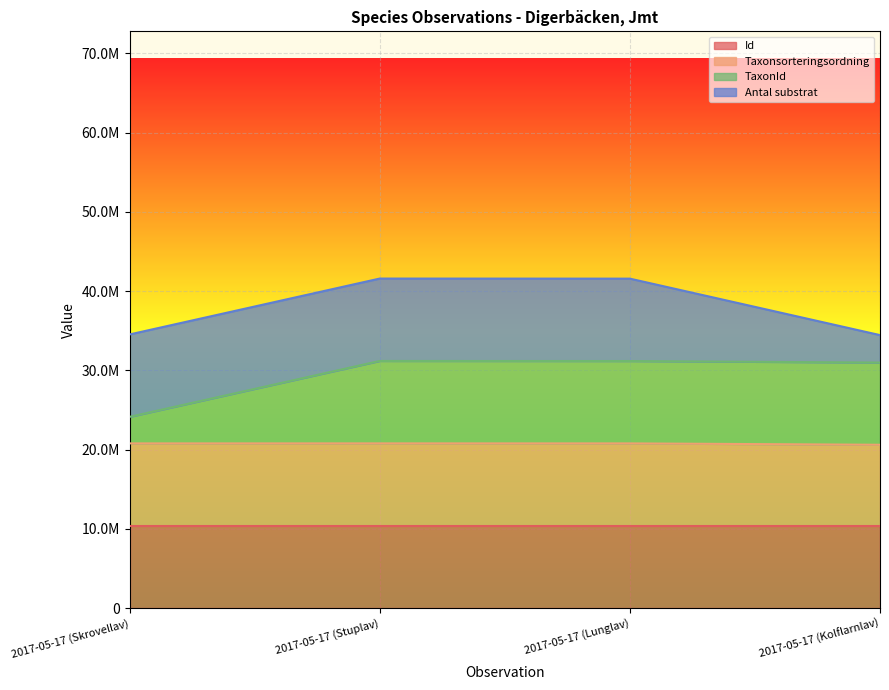

What is the highest value of the Taxonsorteringsordning series?

20790162.0